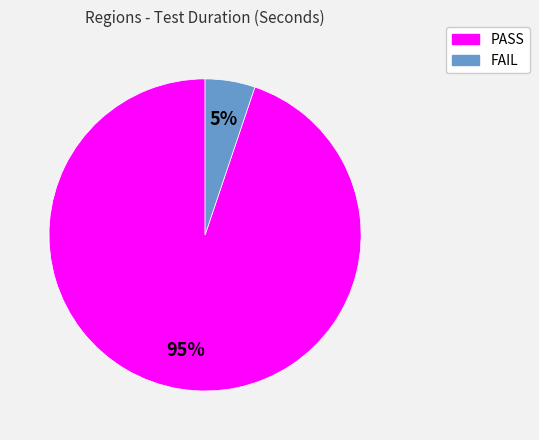

To the nearest percent, what is the average slice percentage?

50%